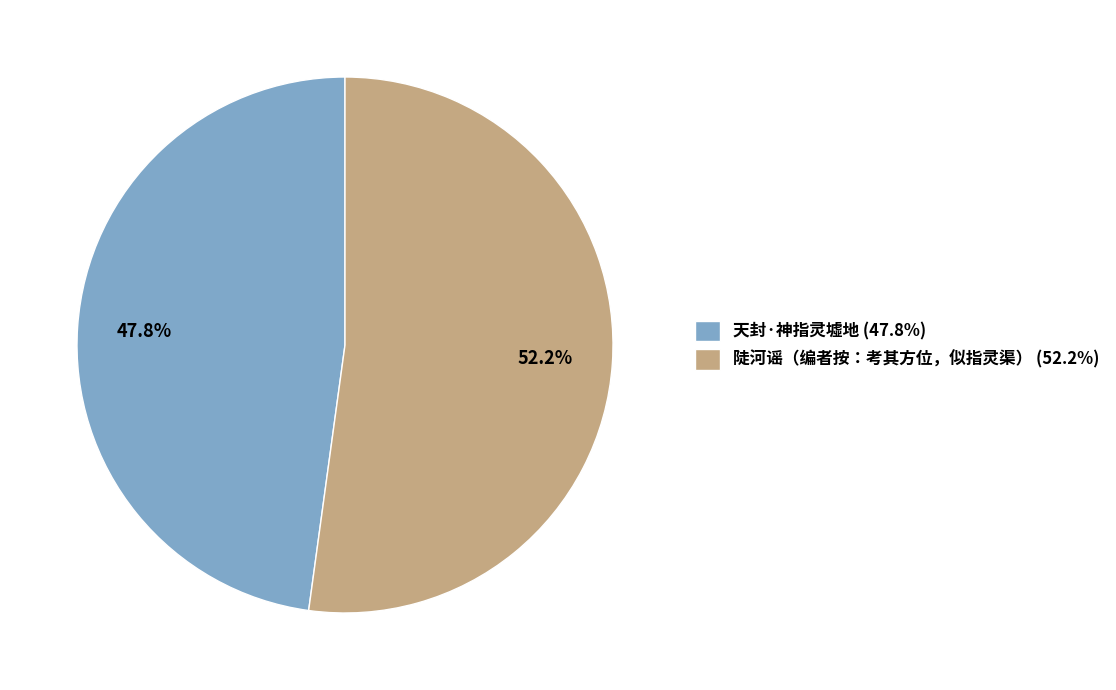

To the nearest percent, what is the combined percentage of 天封·神指灵墟地 and 陡河谣（编者按：考其方位，似指灵渠）?

100%